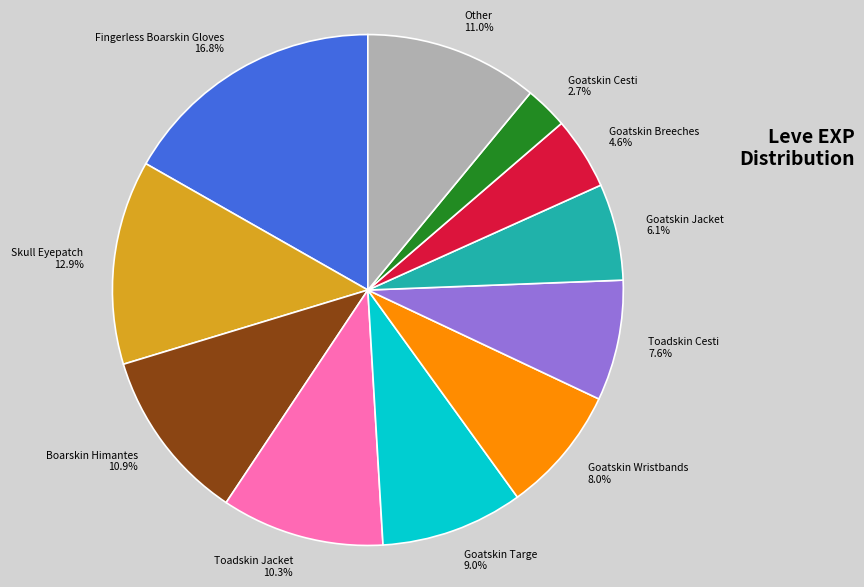

How many slices are in this pie chart?

11